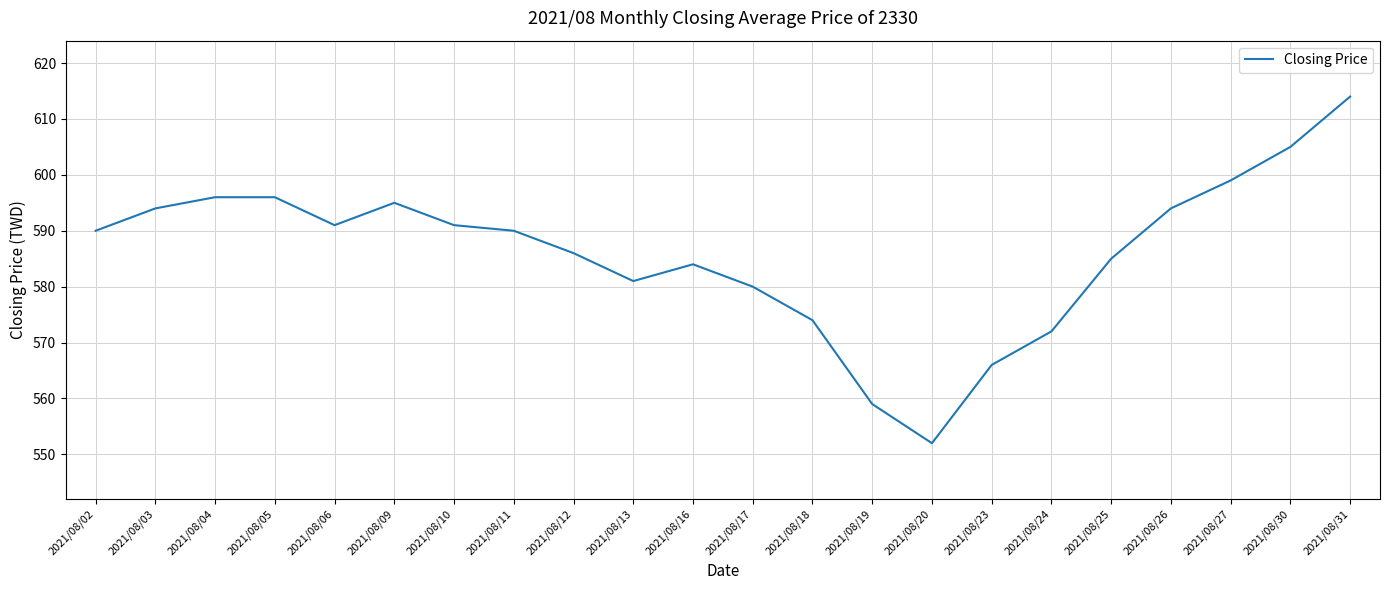

The chart shows a value of 591 at 2021/08/10. True or false?

True